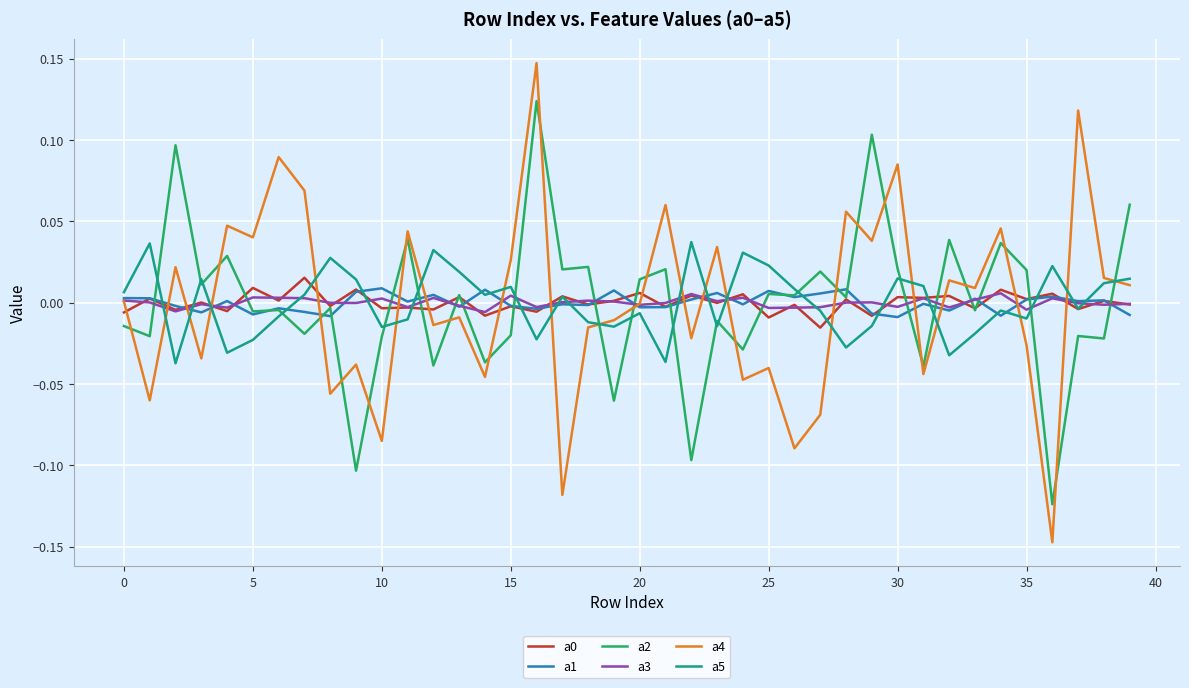

Which series has the largest range (max minus min)?

a4